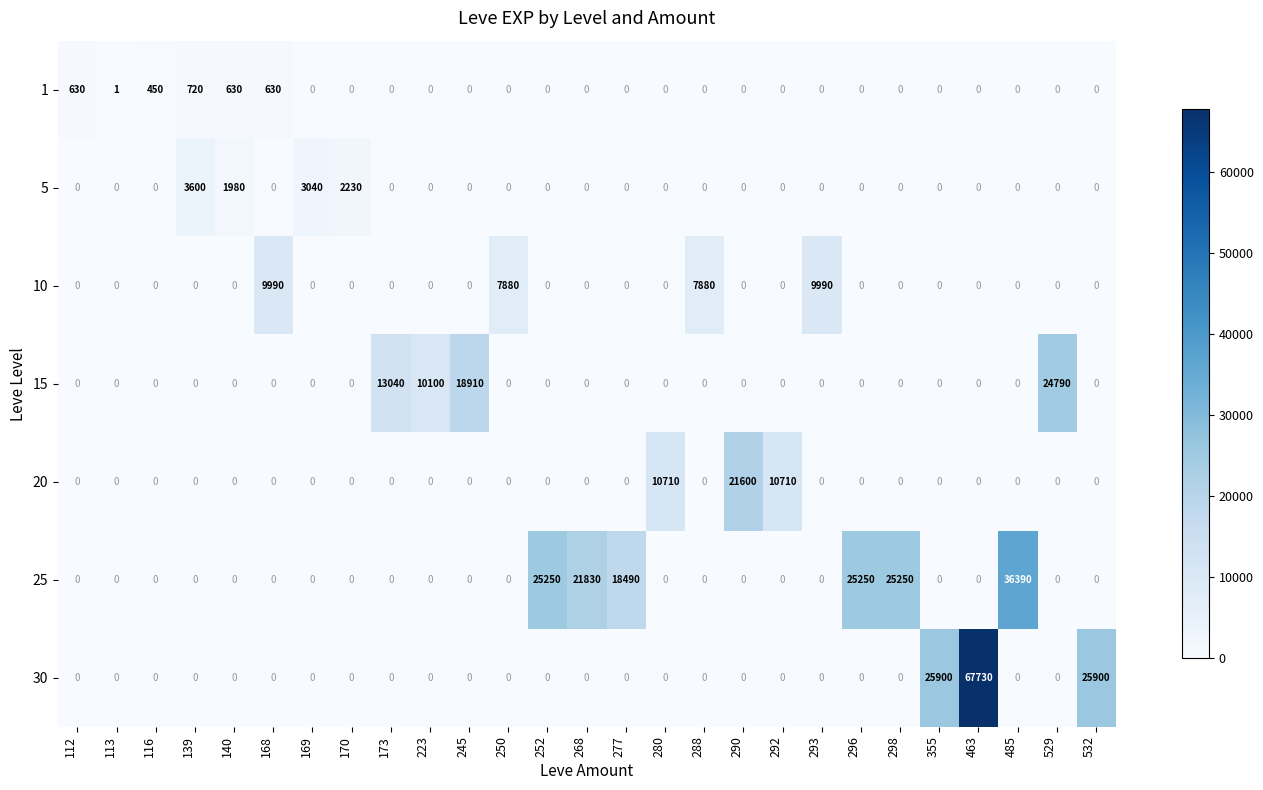

At which category does the chart reach its peak across all series?

463